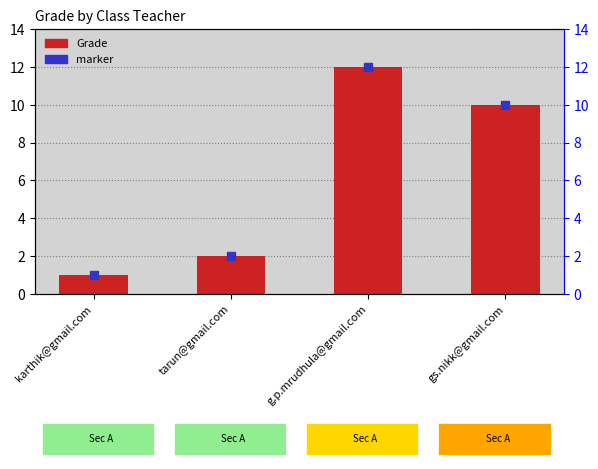

What is the change in value from karthik@gmail.com to g.p.mrudhula@gmail.com?

+11